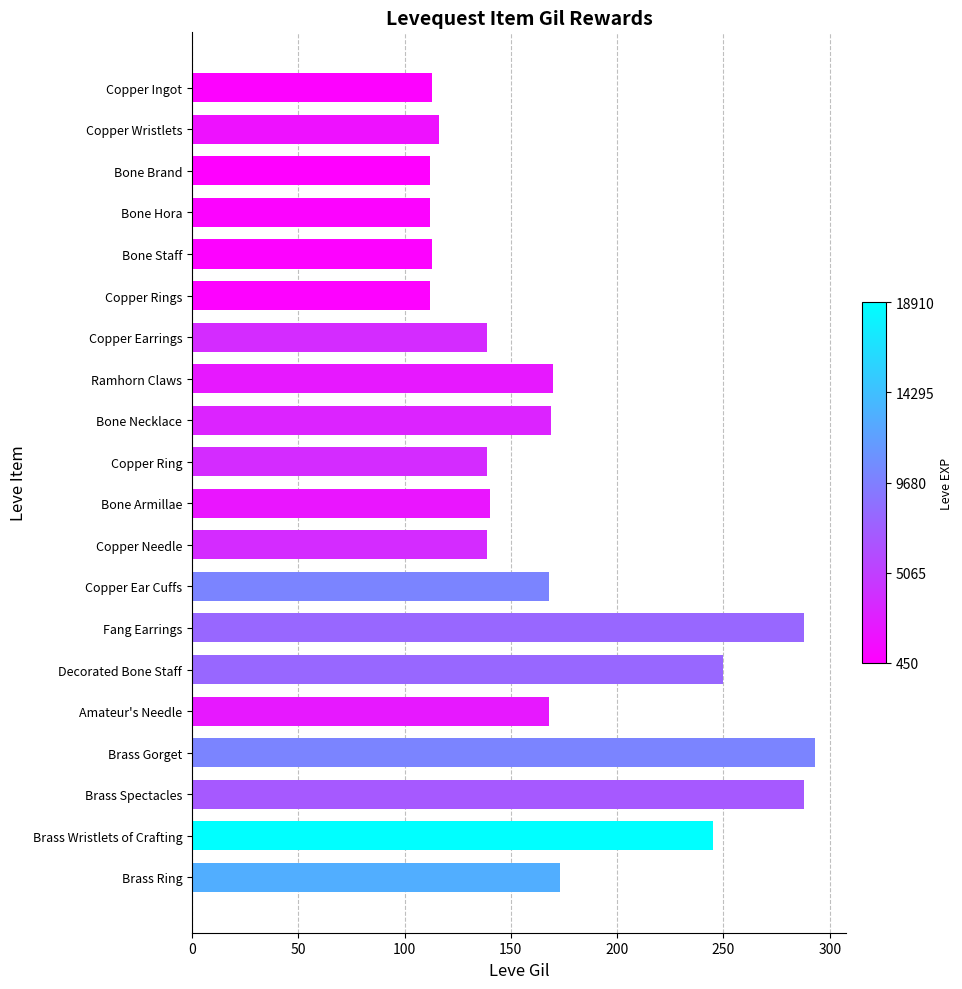

What position from the bottom is Copper Rings?

15